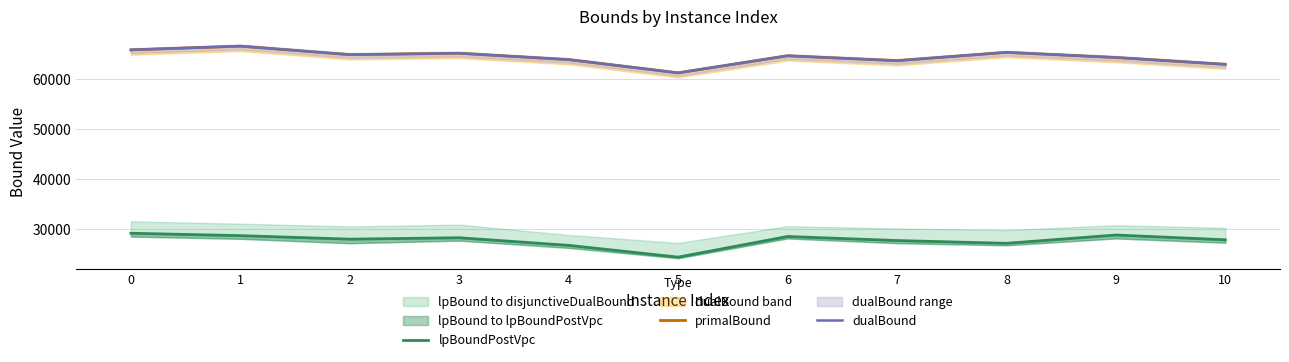

Which label corresponds to the smallest value in the chart?

5